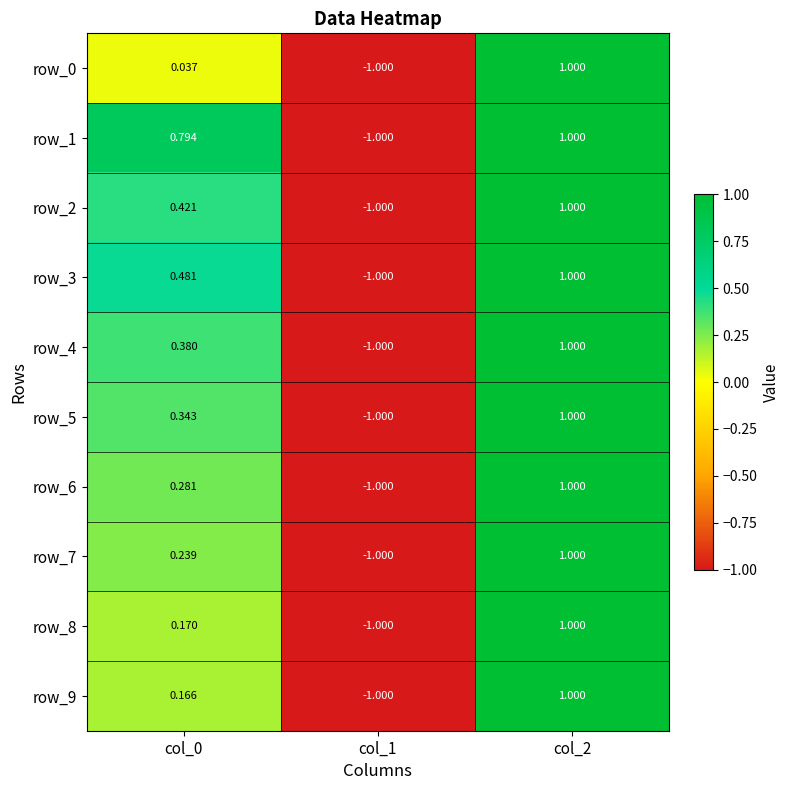

Is the value of row_8 at col_0 greater than the value of row_4 at col_2?

No